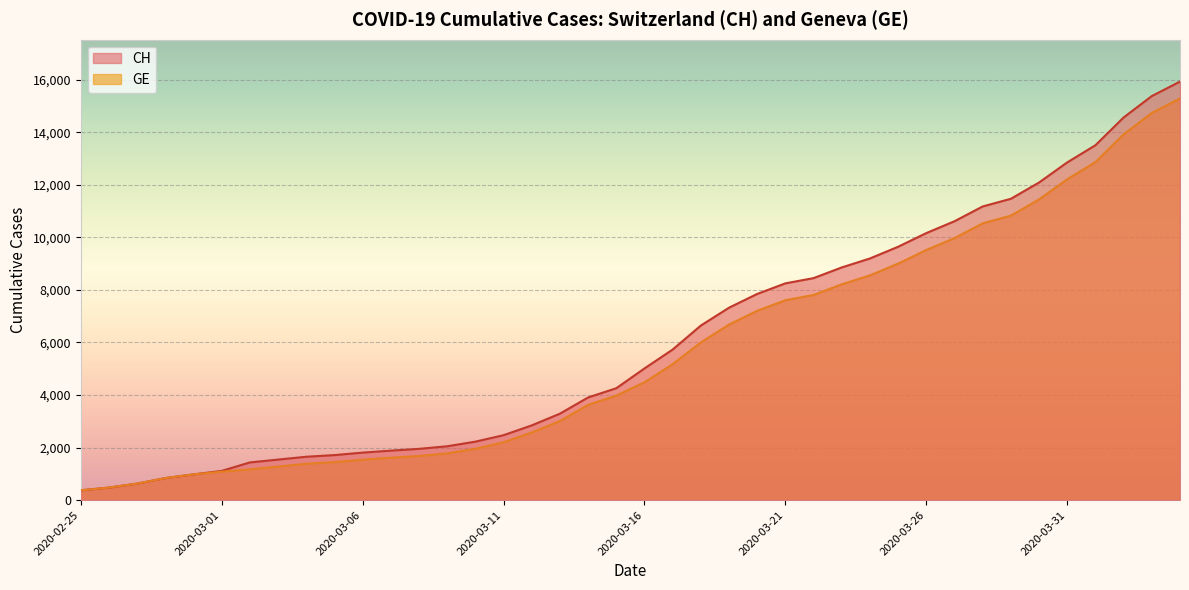

Which has a higher value, 2020-03-04 or 2020-03-21?

2020-03-21